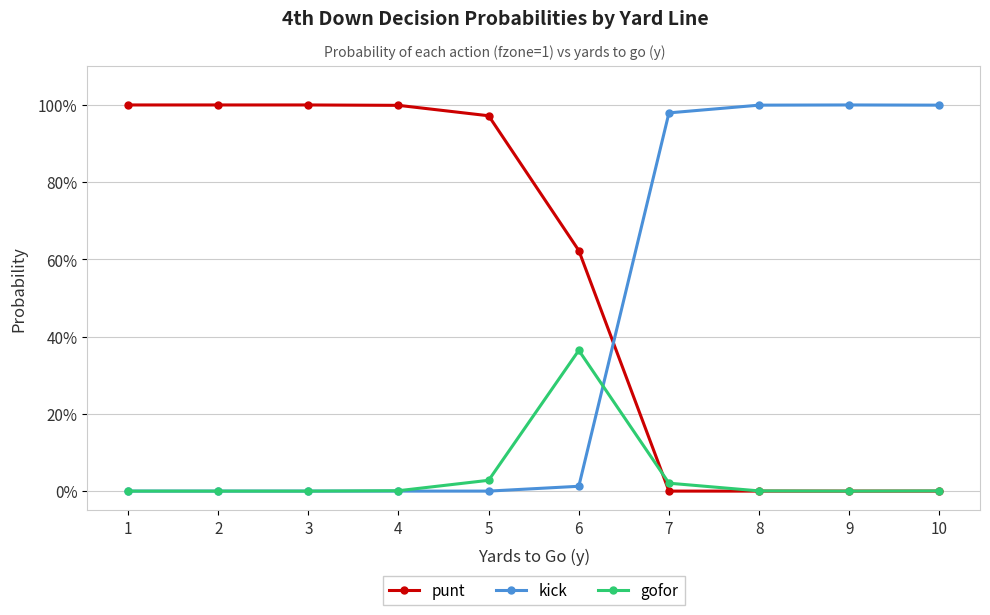

List the series in order of their overall mean, lowest first.

gofor, kick, punt